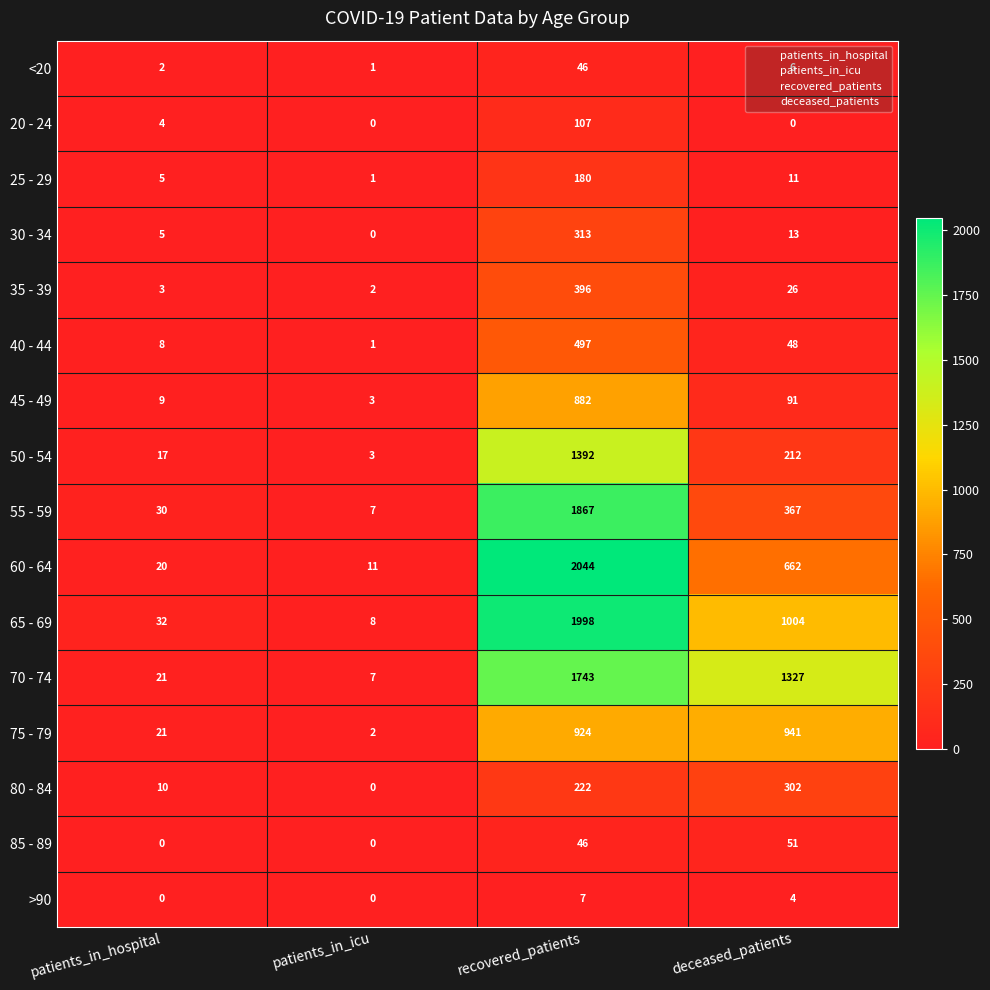

At which category is the sum across all series the highest?

recovered_patients